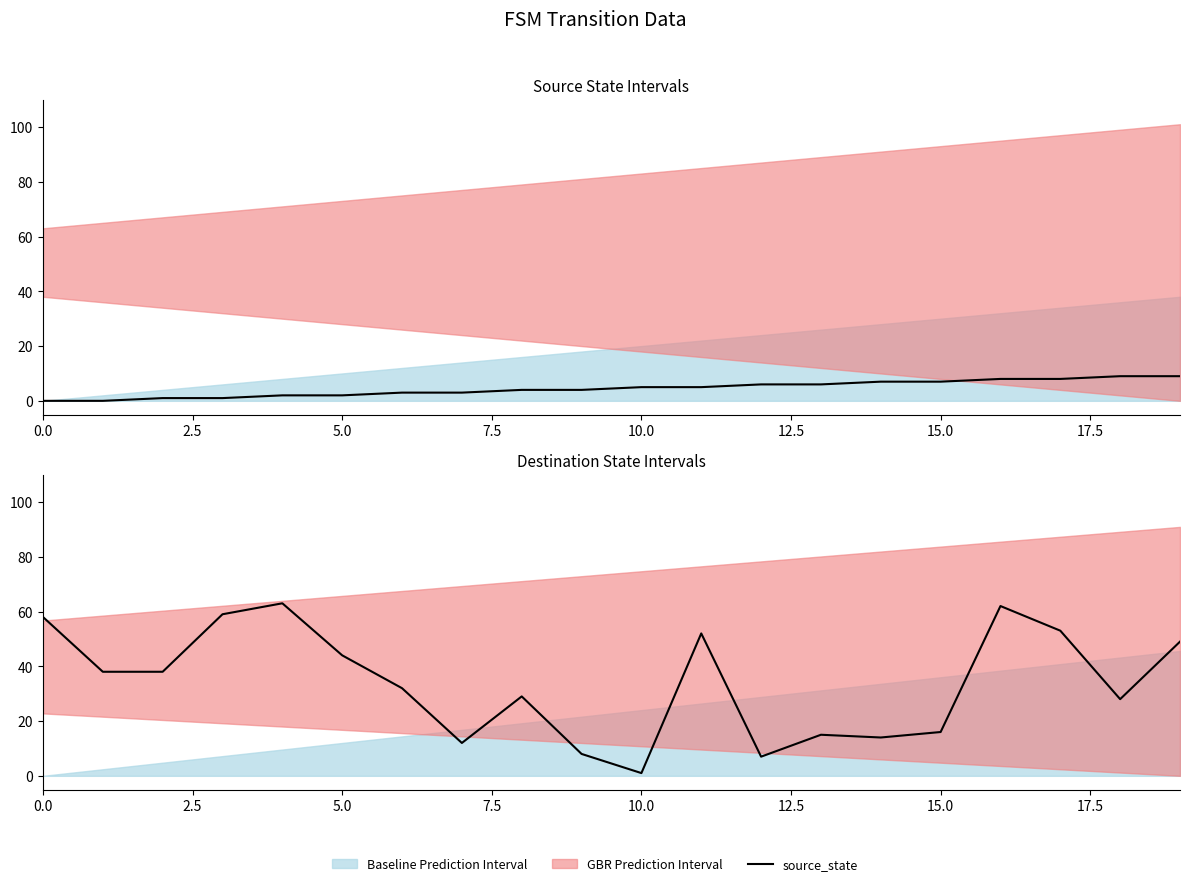

How many data points in destination_state are above 38?

8